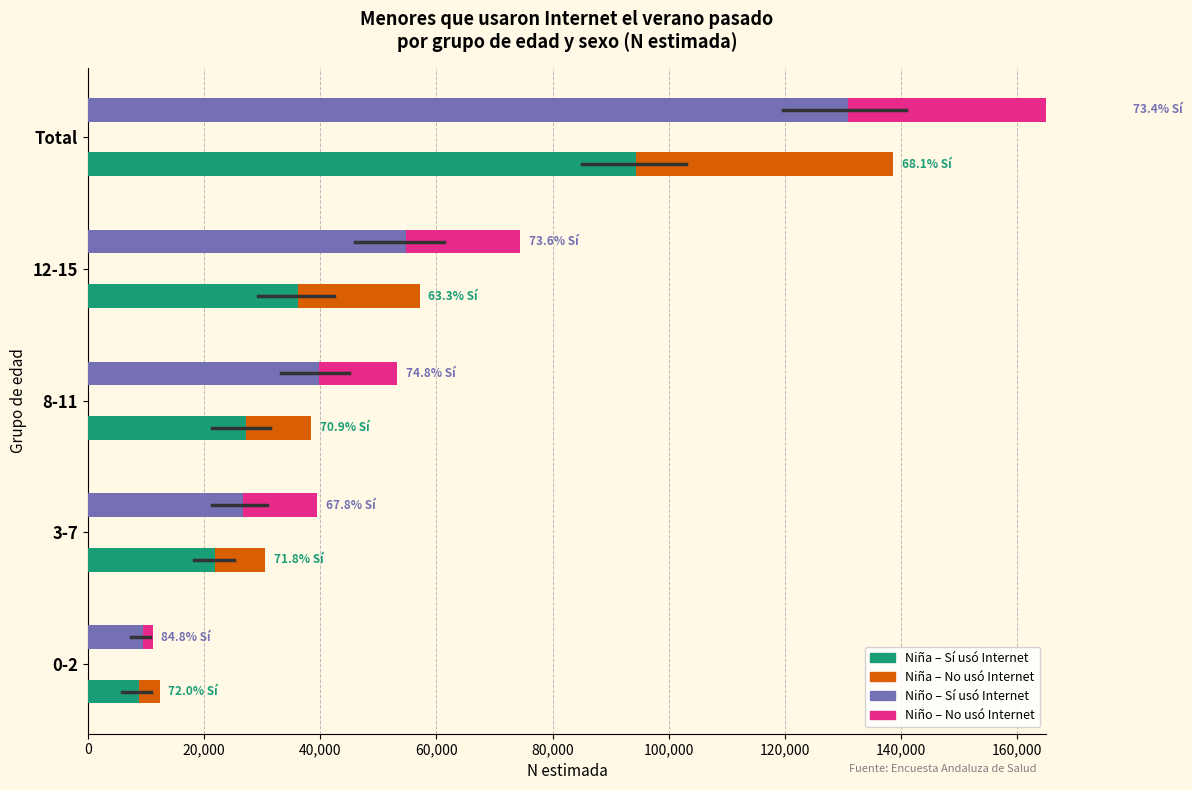

What is the value of the Niño – Sí usó Internet bar at the 2nd from the left?

26760